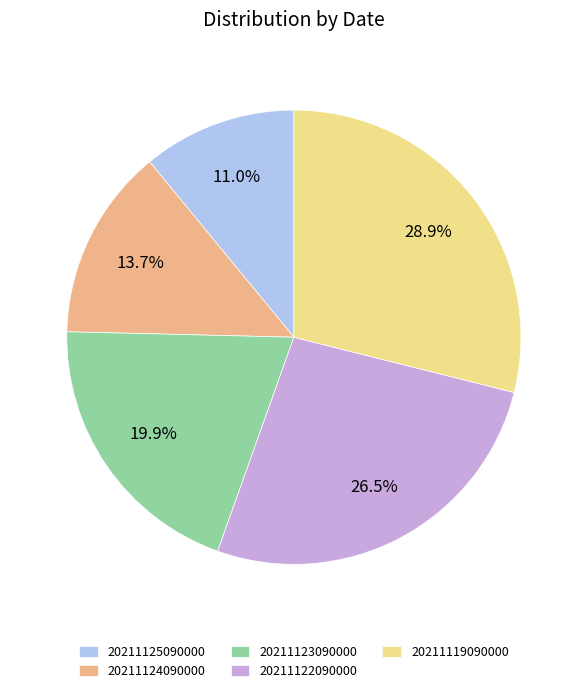

The 20211123090000 slice represents 14% of the pie. True or false?

False